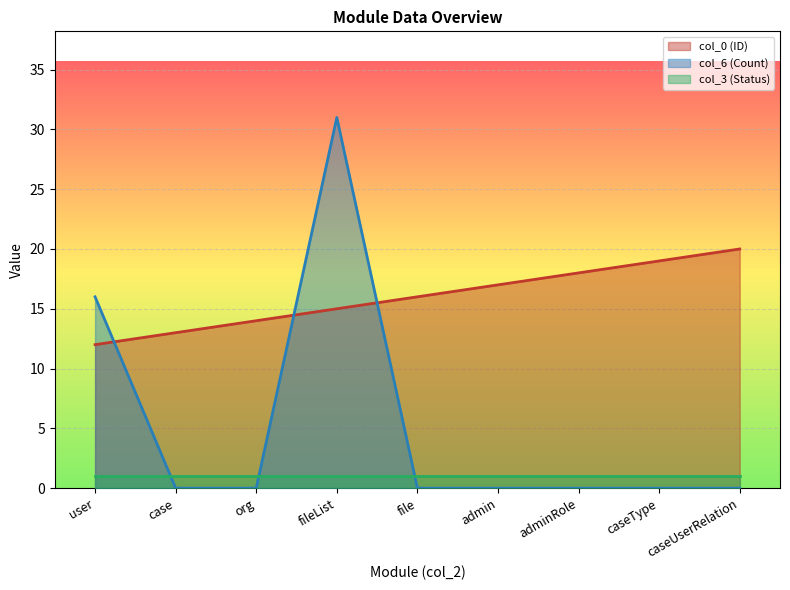

True or false: col_6 (Count) has a value of 0 at admin.

True